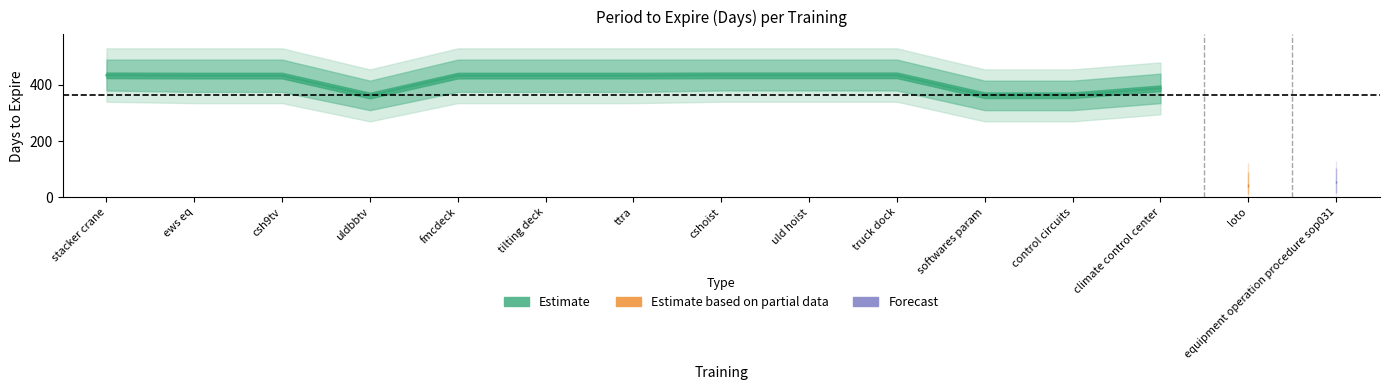

Where is the data nearest to the value 238?

uldbbtv